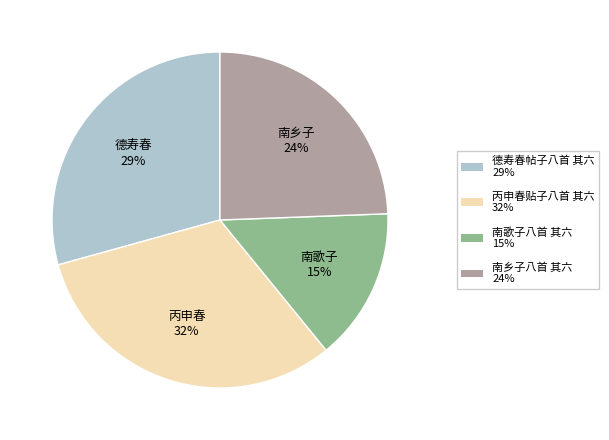

Which slice is the smallest?

南歌子八首 其六